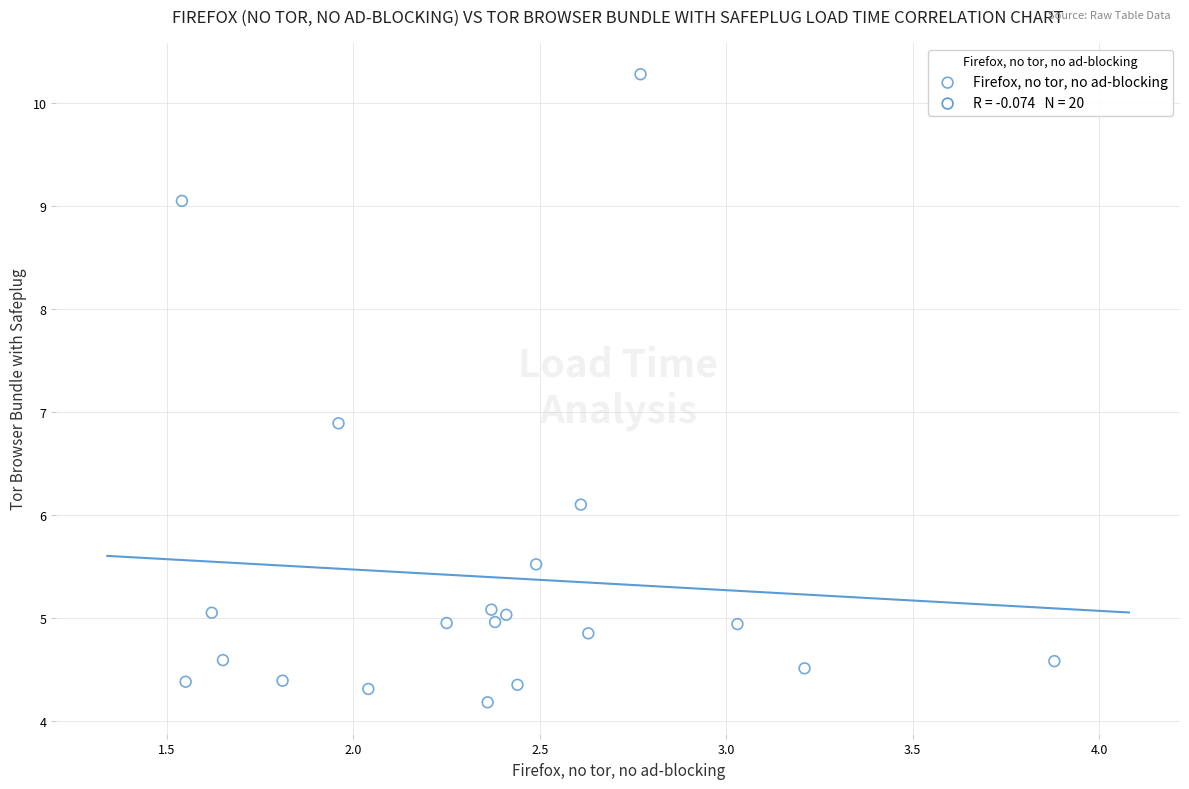

What is the range of Y values (max minus min)?

6.1